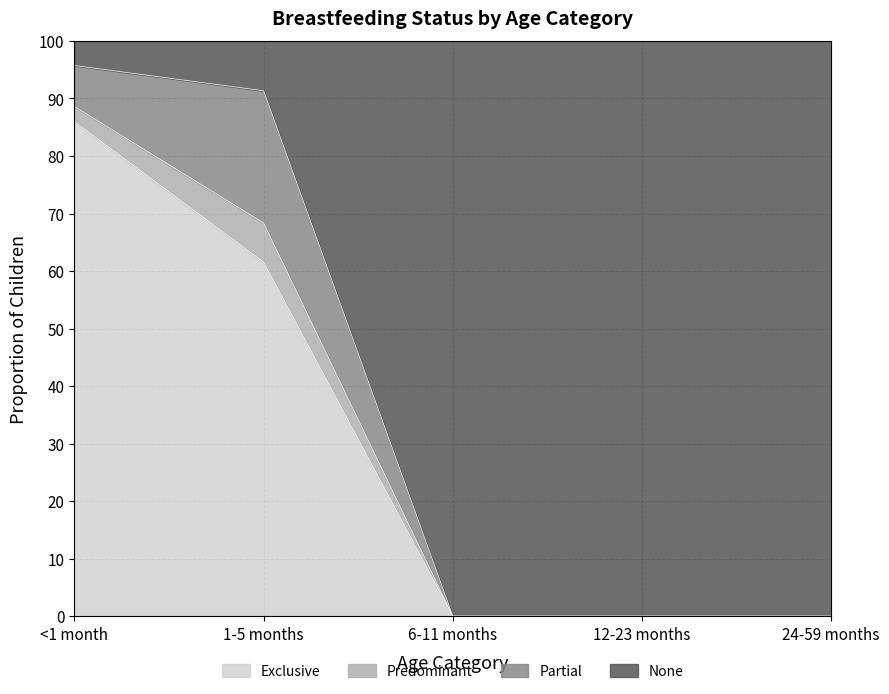

Which series has the largest total across all categories?

None